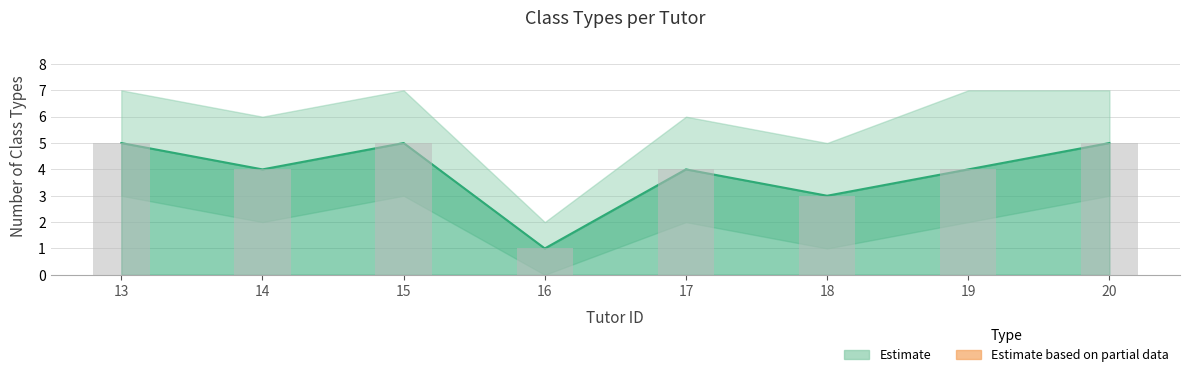

How many values exceed 4?

3